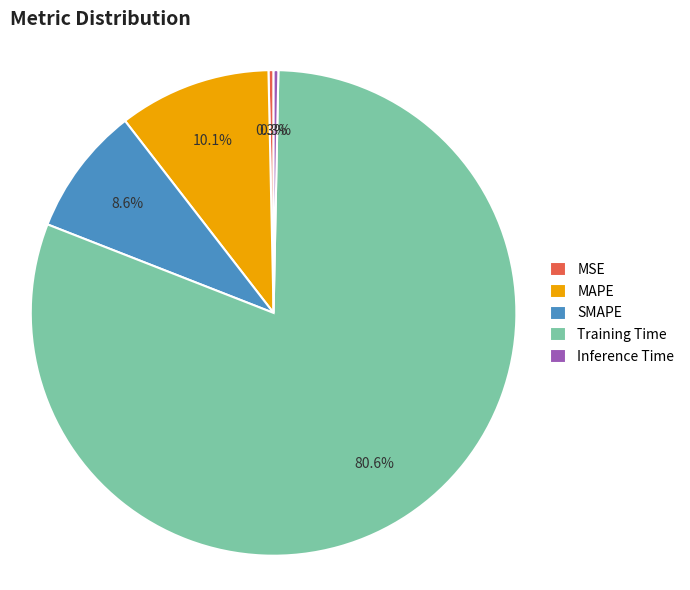

To the nearest percent, what is the difference between the Inference Time and SMAPE slice percentages?

8%